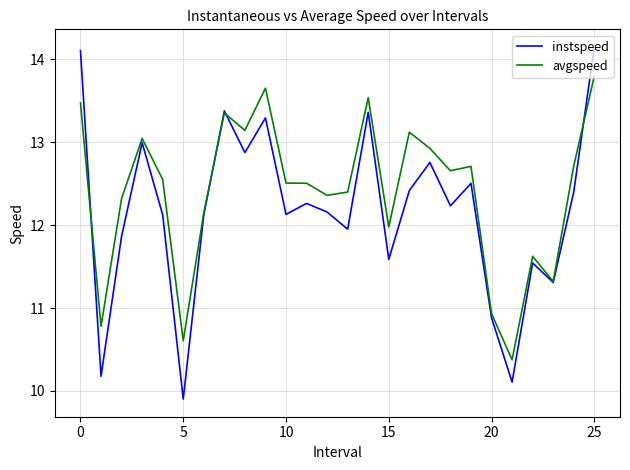

What is the smallest value displayed?

9.9